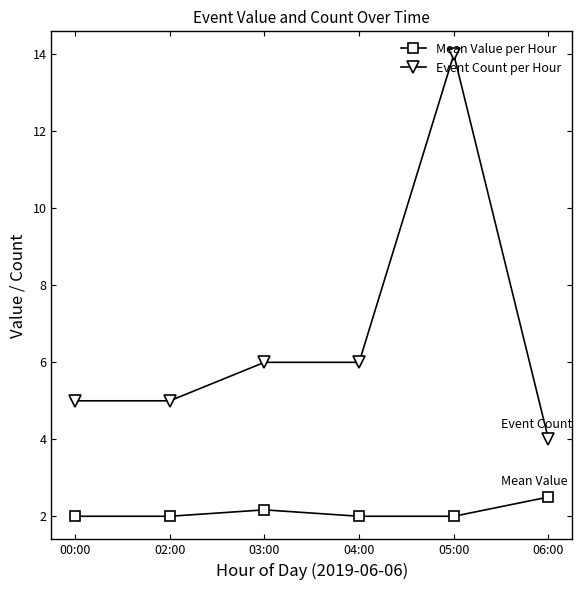

How many lines are shown in the chart?

2